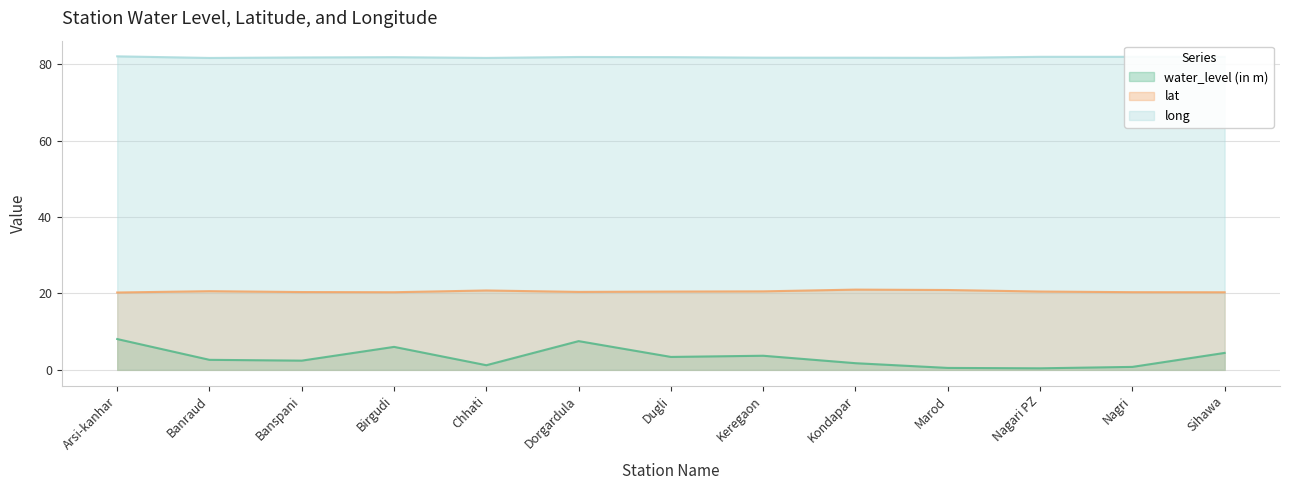

True or false: lat and long intersect in this chart.

False